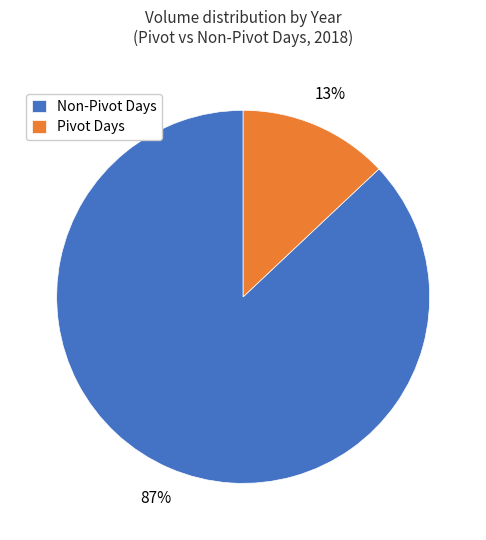

What is the ratio of the value at Non-Pivot Days to the value at Pivot Days?

6.7